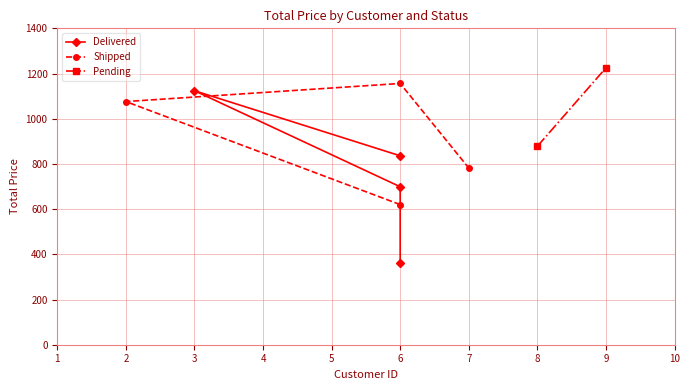

Does the chart display data point markers on the line(s)?

Yes